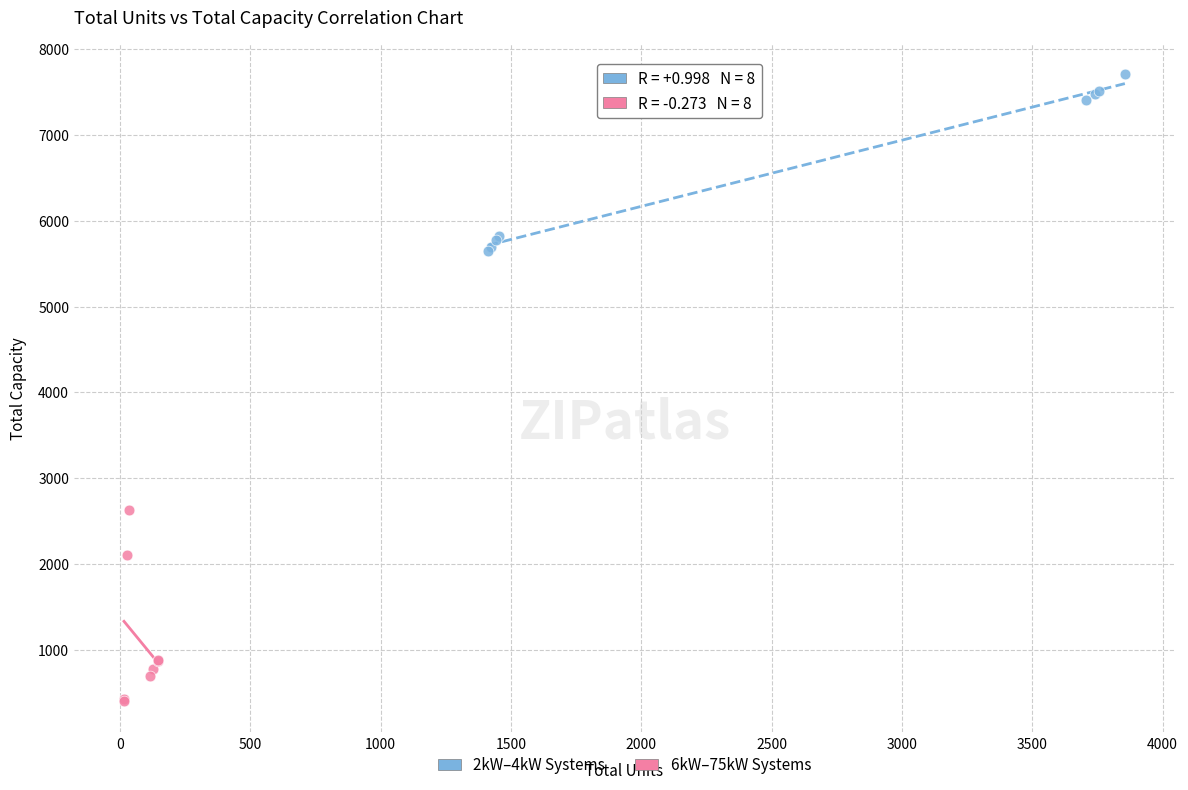

Which series contains the highest Y value?

2kW–4kW Systems